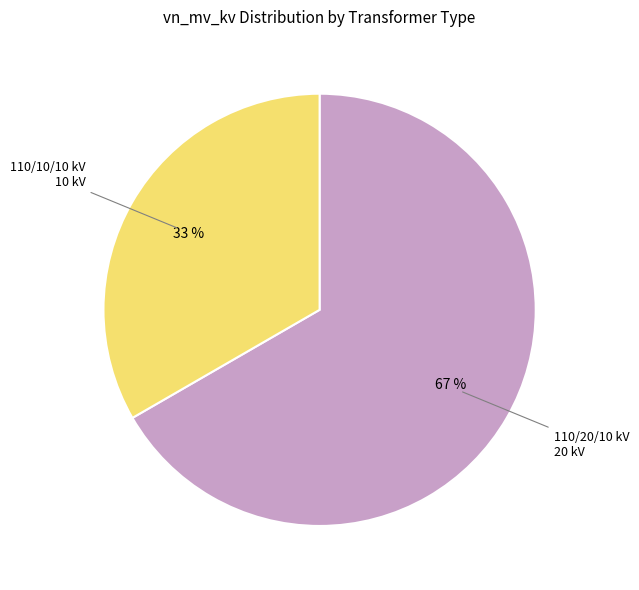

Is there a majority slice in this chart?

Yes